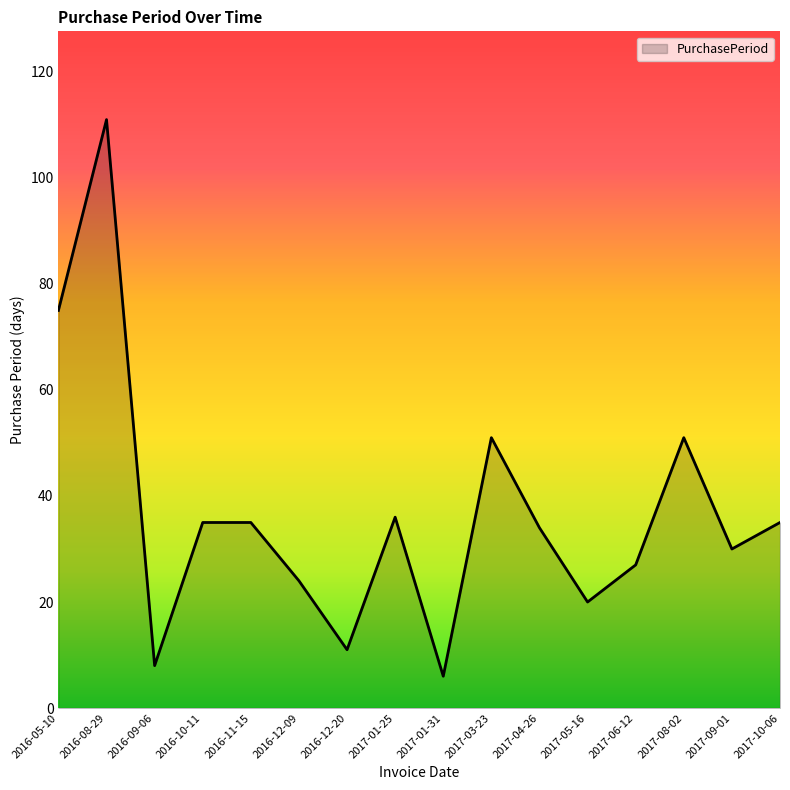

Which category has the lowest value across all series?

2017-01-31